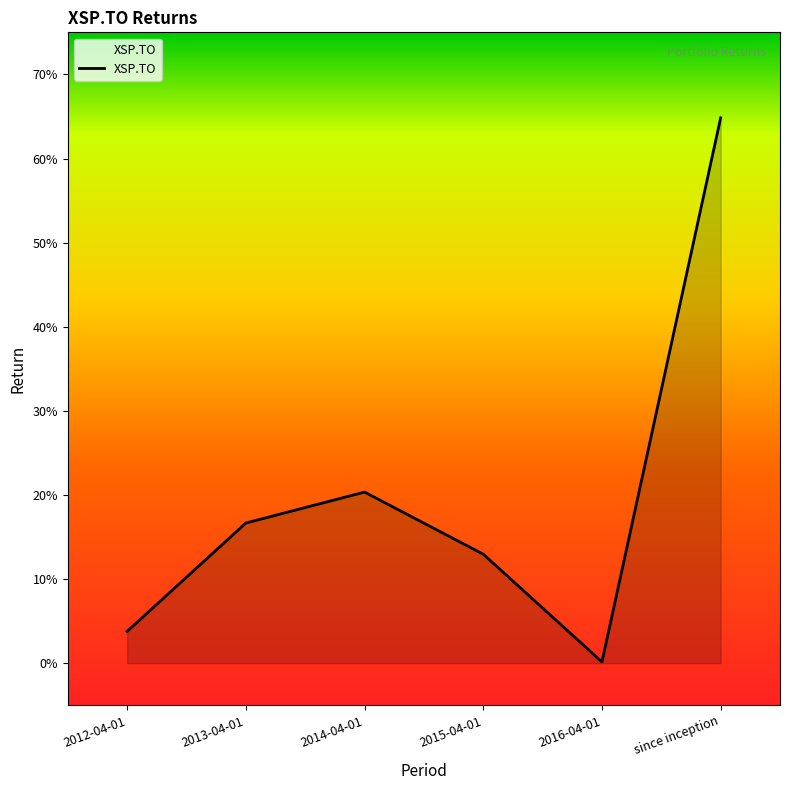

Which label corresponds to the largest value in the chart?

since inception